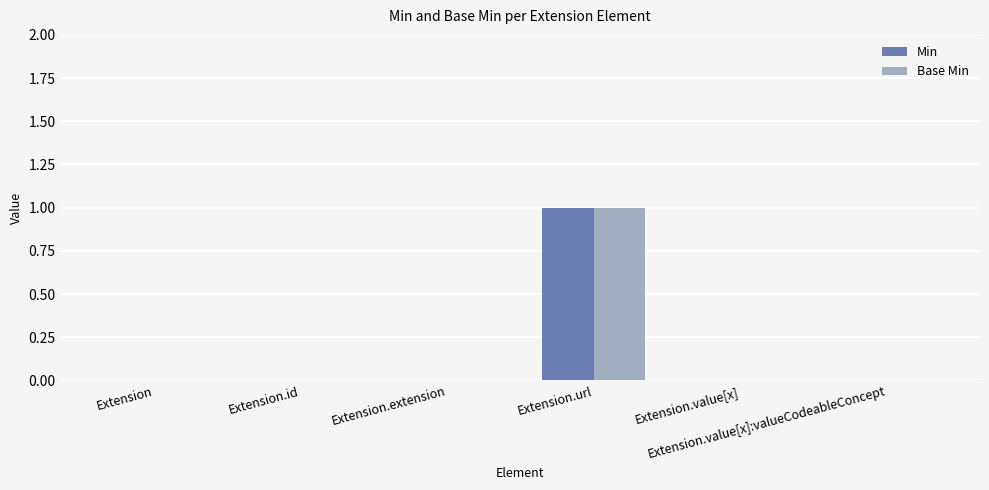

Count the number of data series in this chart.

2